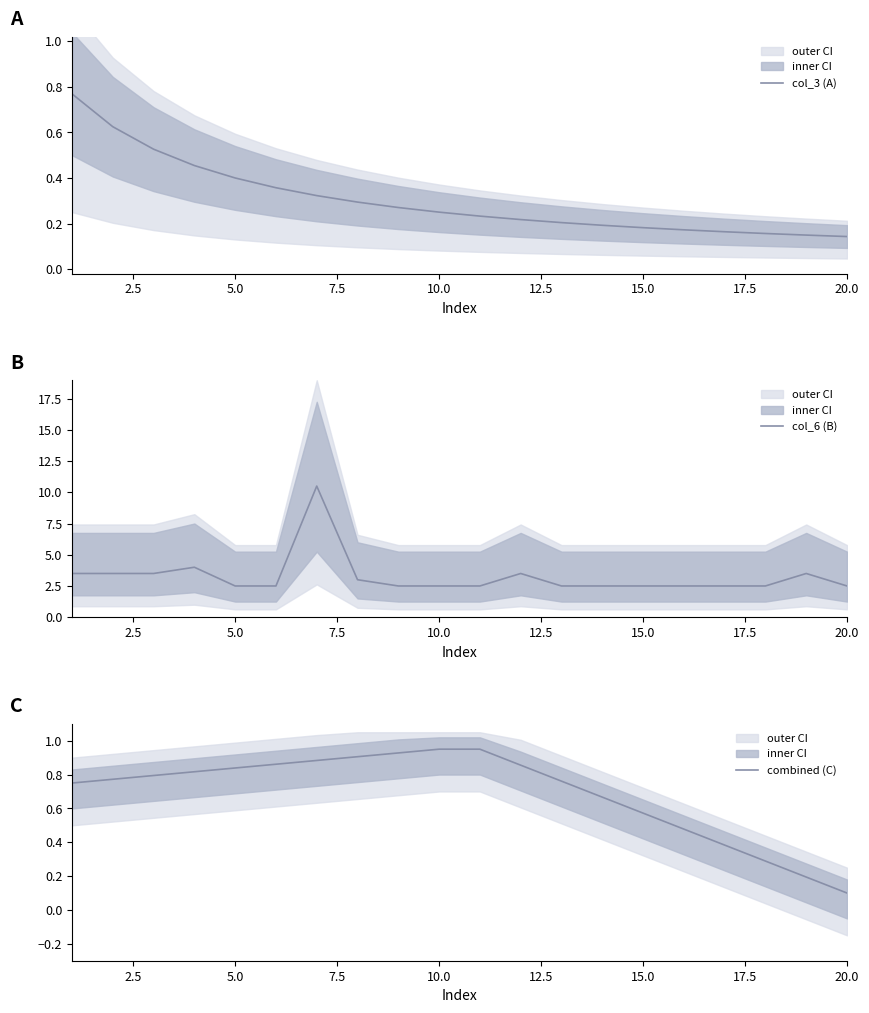

What is the value of the col_3 (A) point at the 14th from the left?

0.2